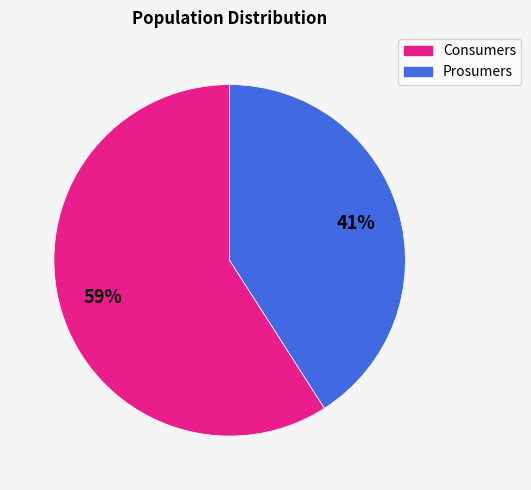

How many segments does this pie chart have?

2